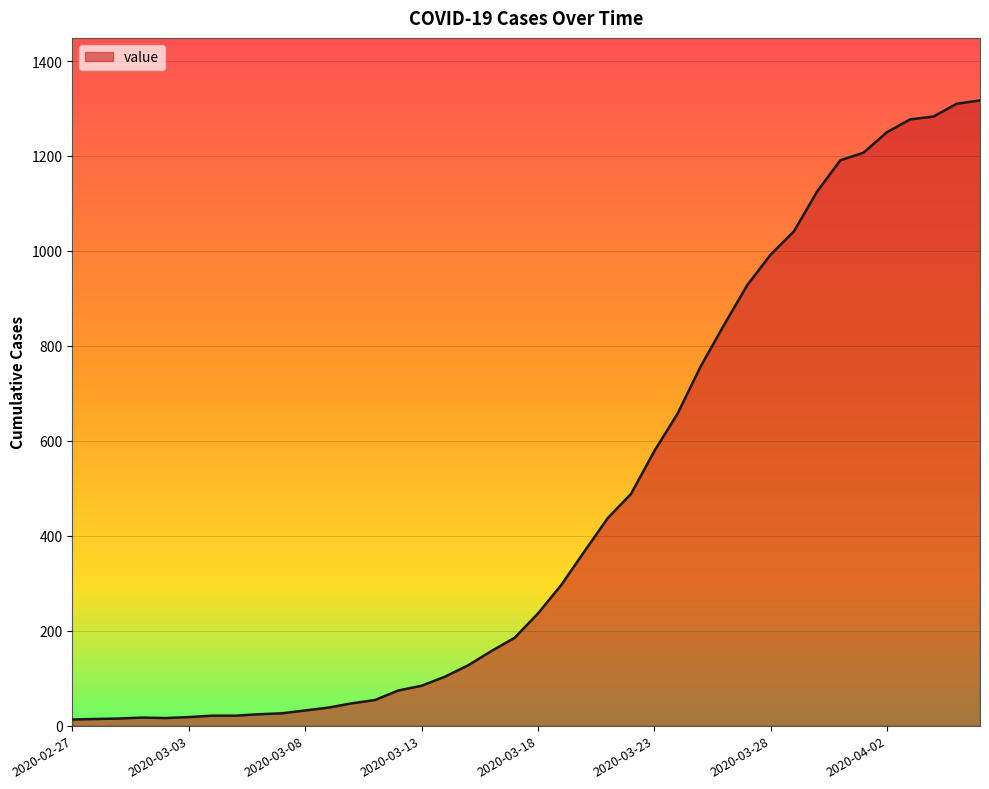

What is the average value?

467